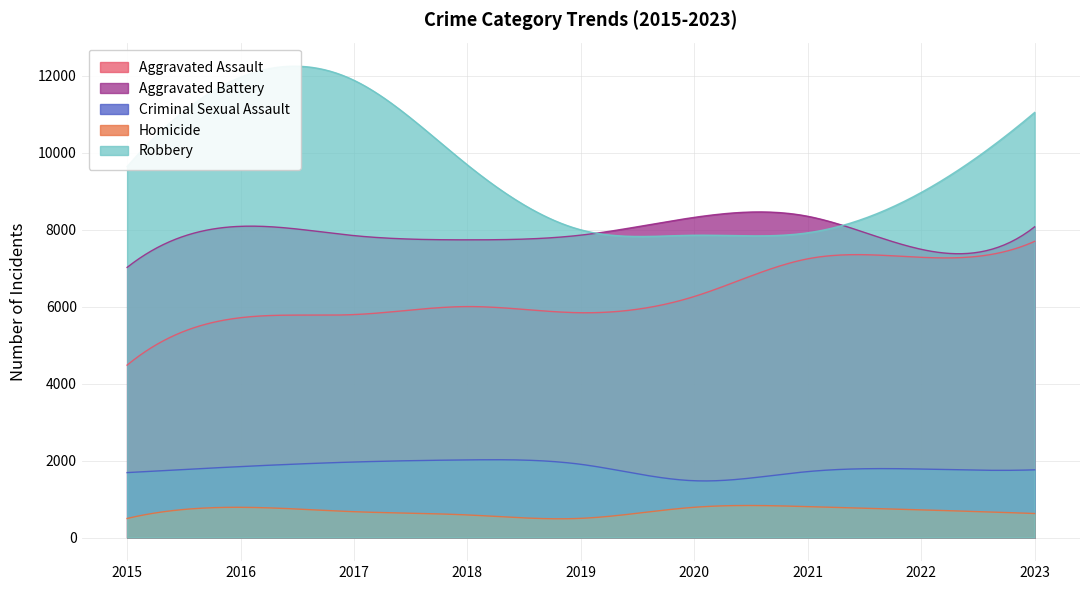

Is it true that Homicide equals 720 at 2022?

True